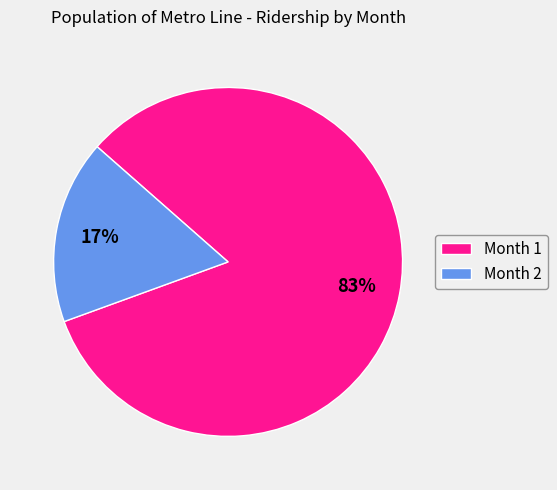

Between Month 1 and Month 2, which is larger?

Month 1